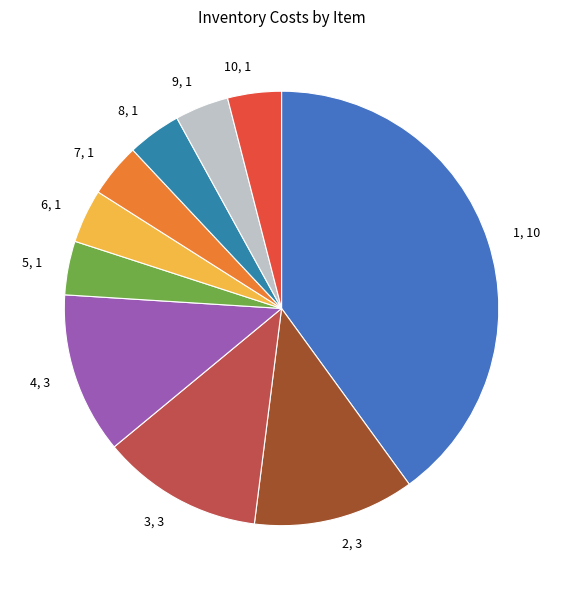

Approximately how many times larger is the value at 7, 1 compared to 6, 1?

1.0